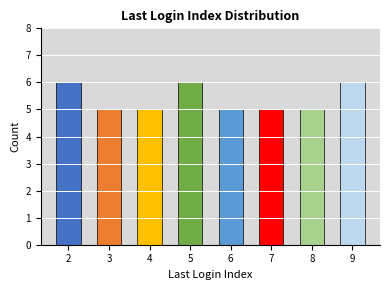

What is the difference between the maximum and minimum values?

1